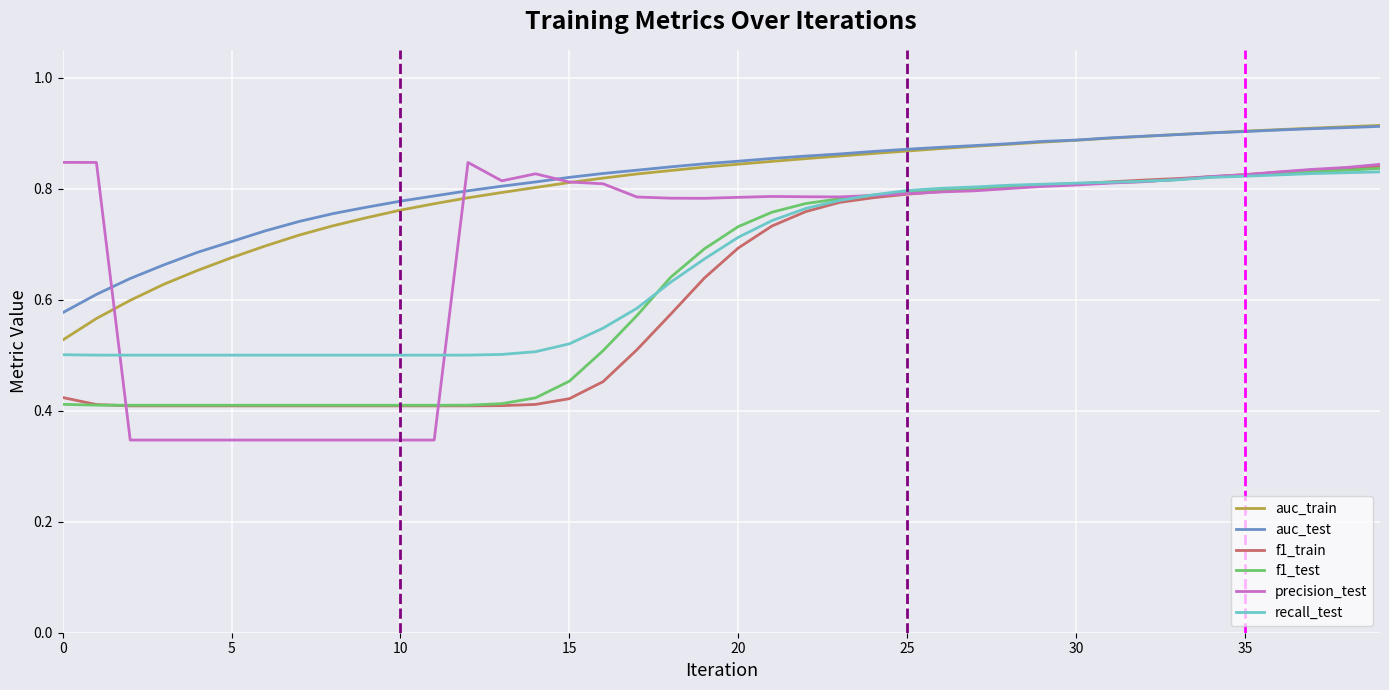

True or false: f1_train and auc_test cross at least once.

False